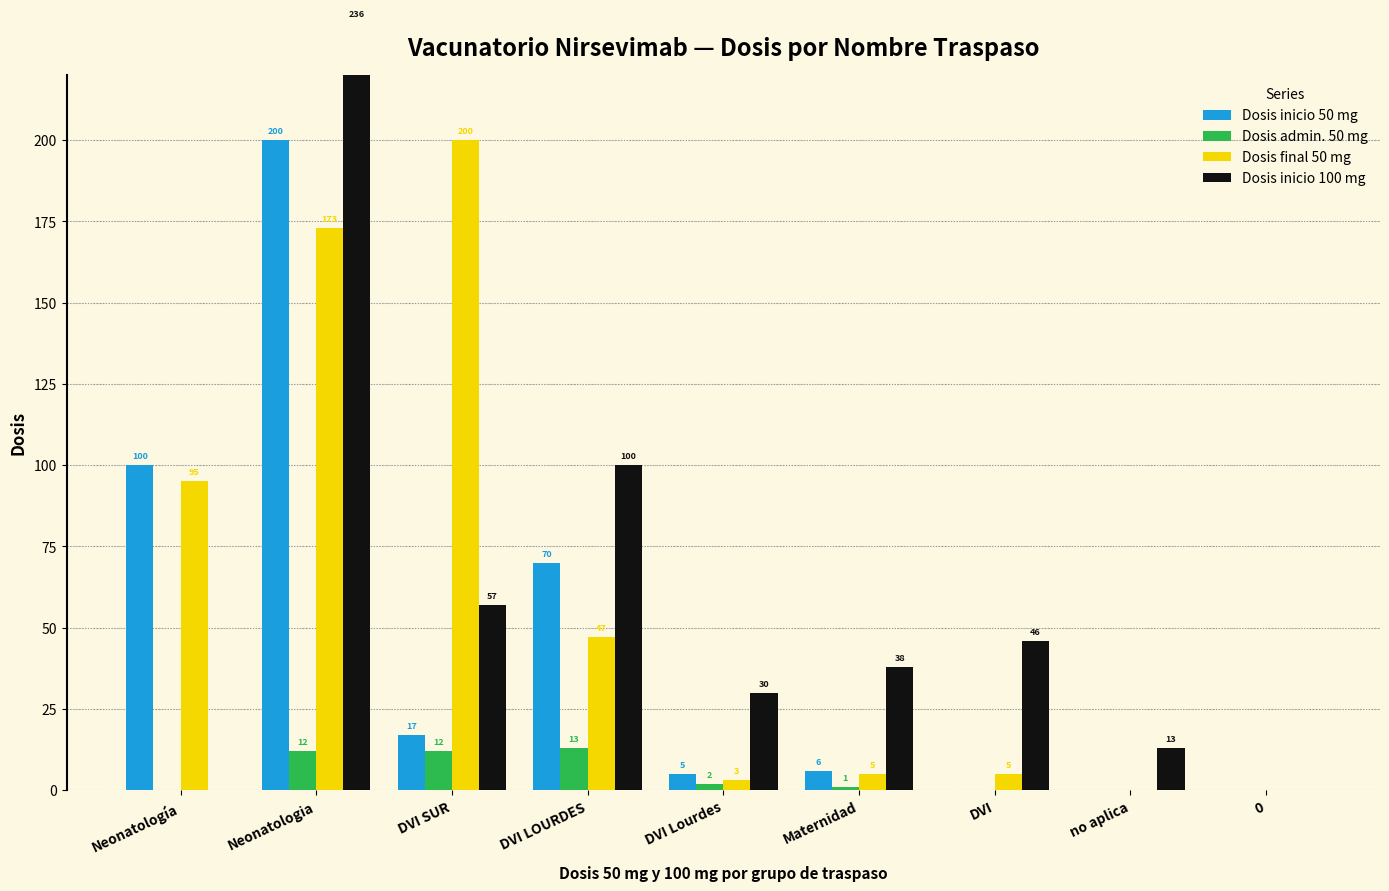

How many positive values does the Dosis final 50 mg series have?

7